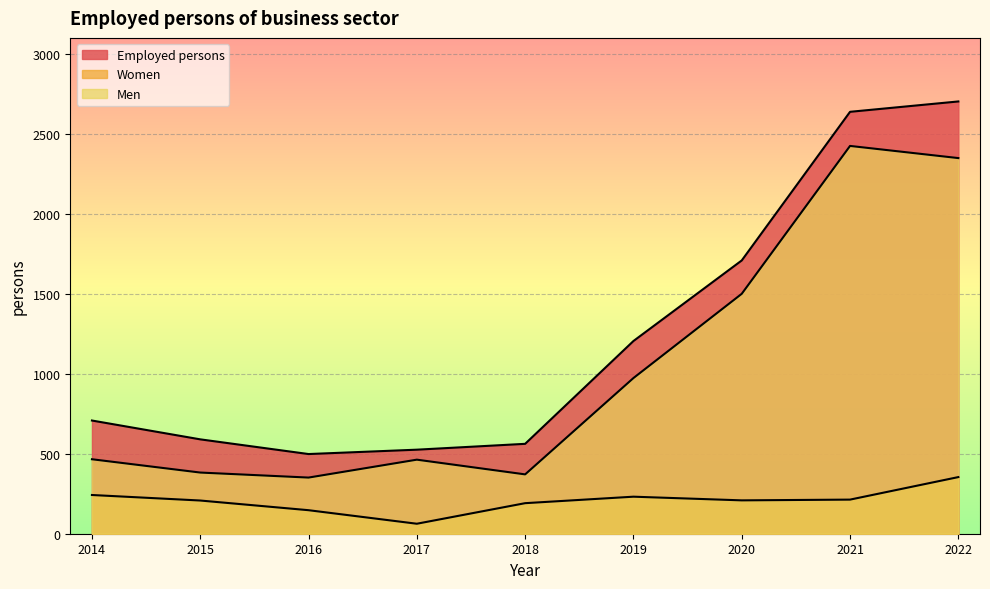

How many lines are shown in the chart?

3